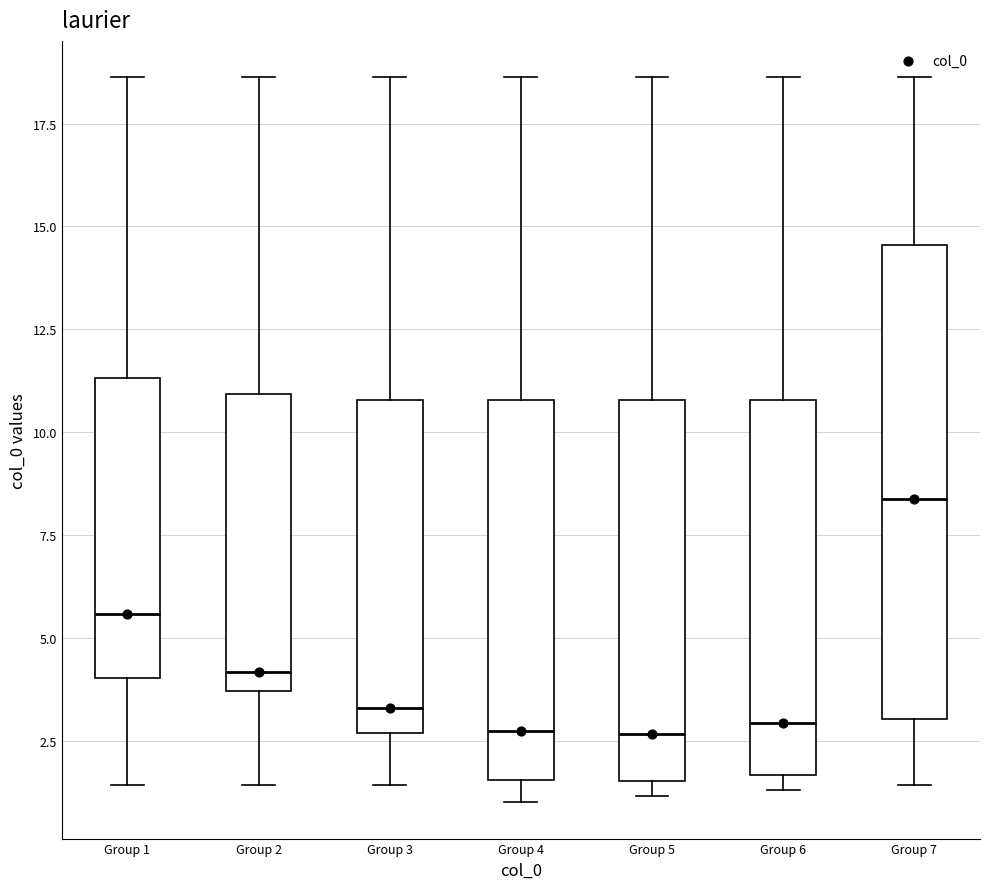

Reading left to right, transcribe this box plot: for each box, give where its median line is, the range the box spans, and where its two whiskers end, as read against the y-axis. The values are not printed on the chart, so give them approximately, as read against the axis.

Group 1: median 5.5, box 4.0 to 11.5, whiskers 1.5 to 18.5
Group 2: median 4.0, box 3.5 to 11.0, whiskers 1.5 to 18.5
Group 3: median 3.5, box 2.5 to 11.0, whiskers 1.5 to 18.5
Group 4: median 2.5, box 1.5 to 11.0, whiskers 1.0 to 18.5
Group 5: median 2.5, box 1.5 to 11.0, whiskers 1.0 to 18.5
Group 6: median 3.0, box 1.5 to 11.0, whiskers 1.5 (just below the box's lower edge) to 18.5
Group 7: median 8.5, box 3.0 to 14.5, whiskers 1.5 to 18.5